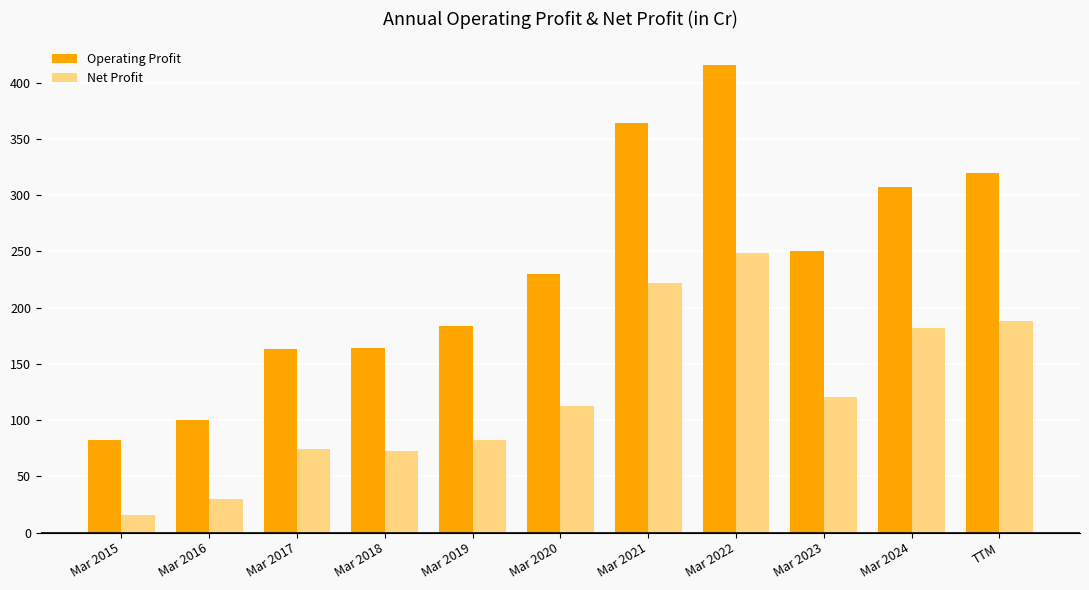

True or false: Net Profit has a value of 74 at Mar 2017.

True